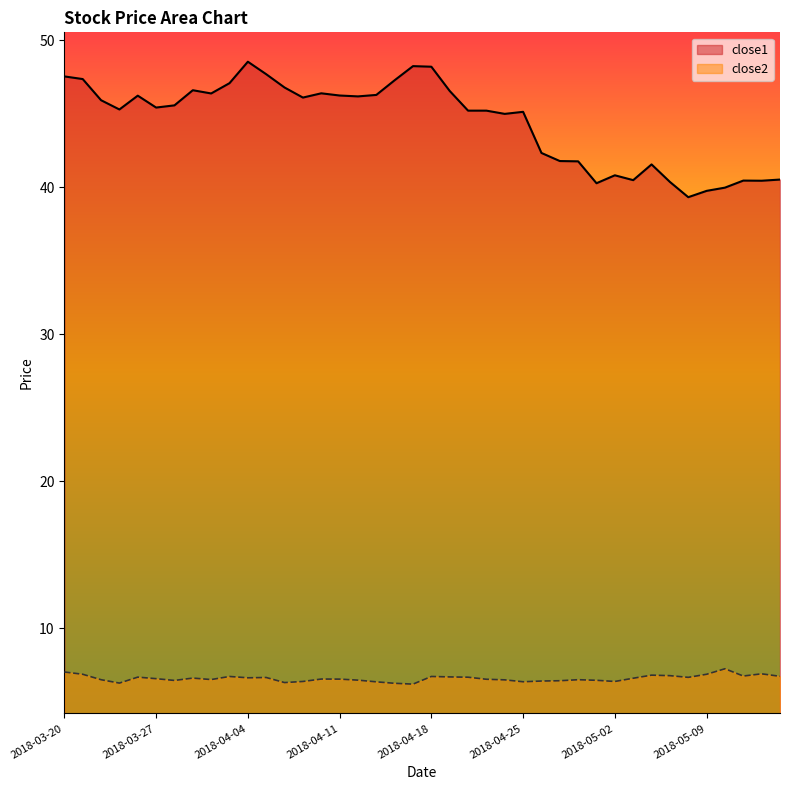

True or false: close1 and close2 intersect in this chart.

False